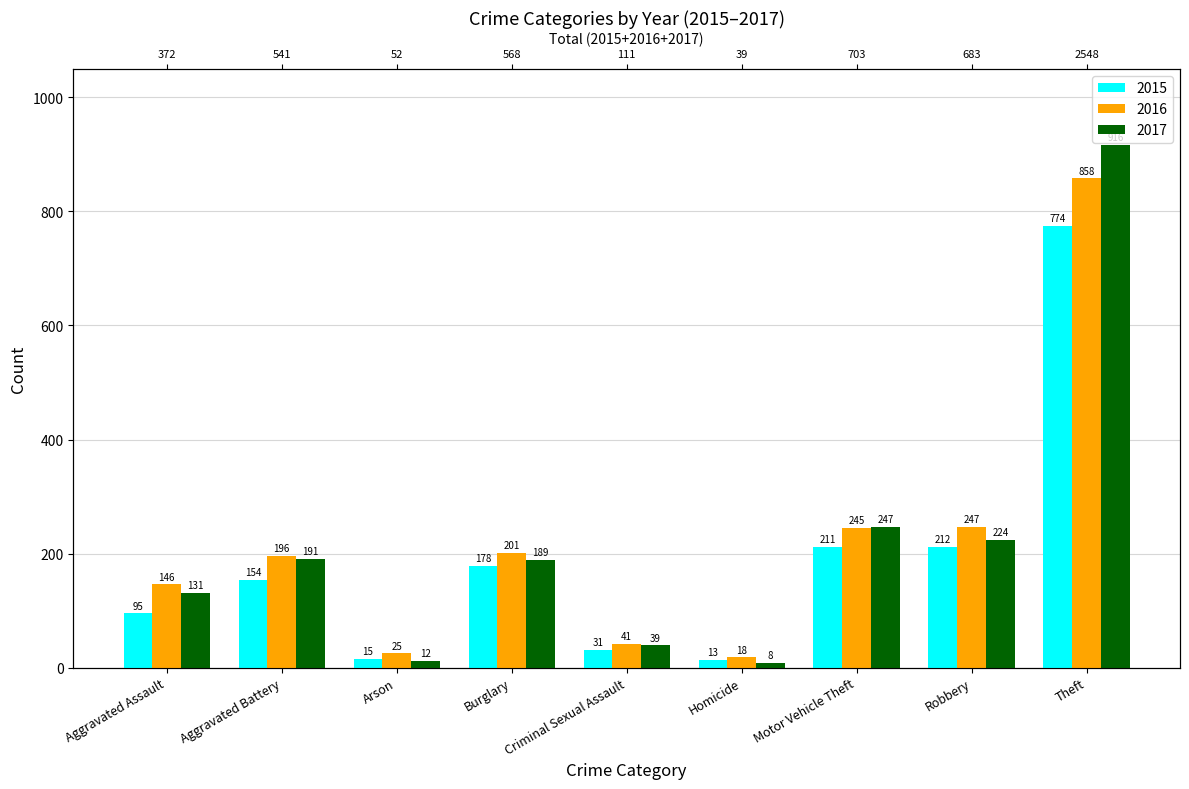

How many values in the 2016 series are below 196?

4